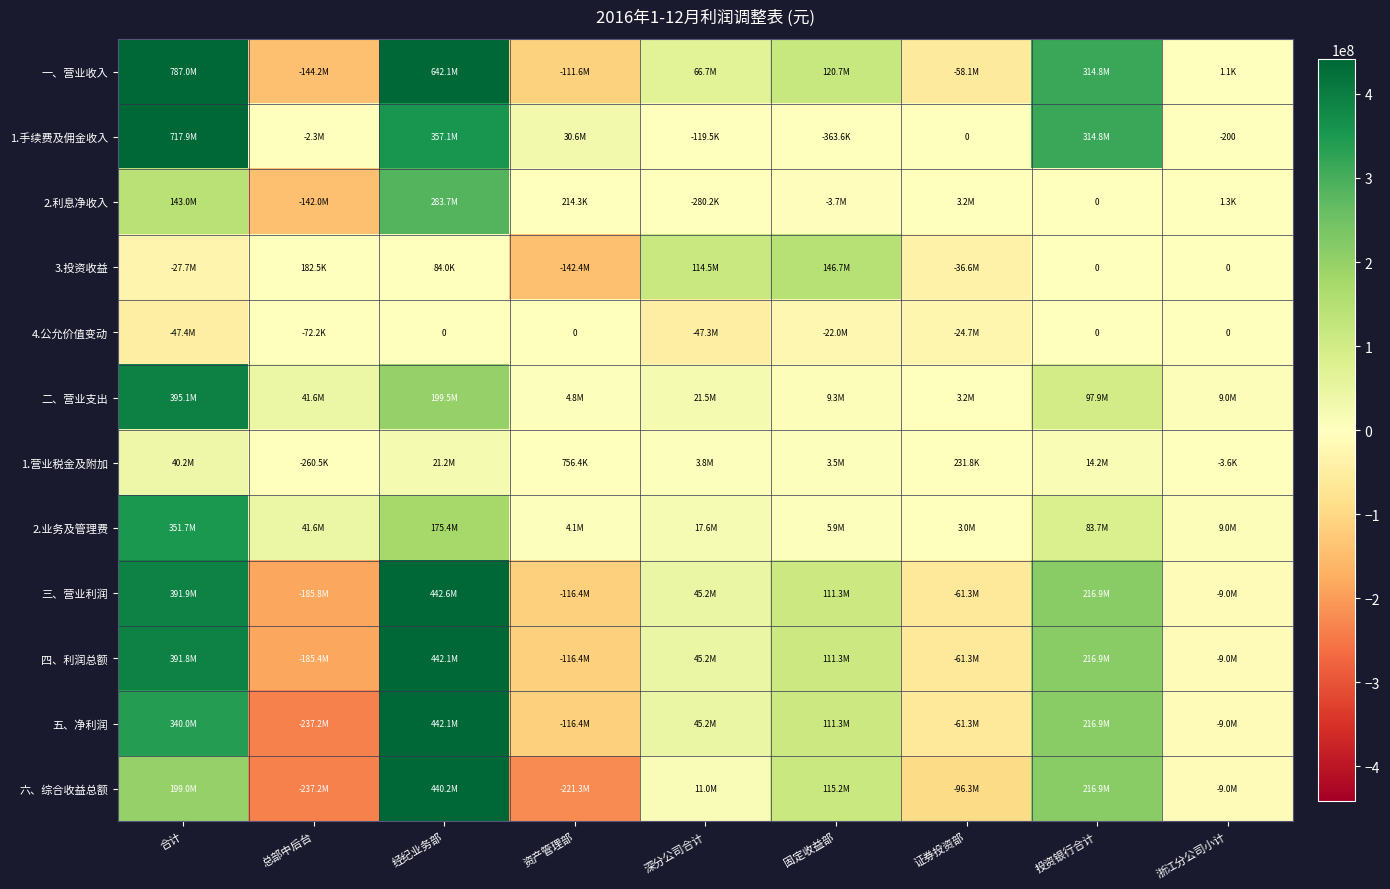

What is the average value of the 一、营业收入 series?

179716316.1